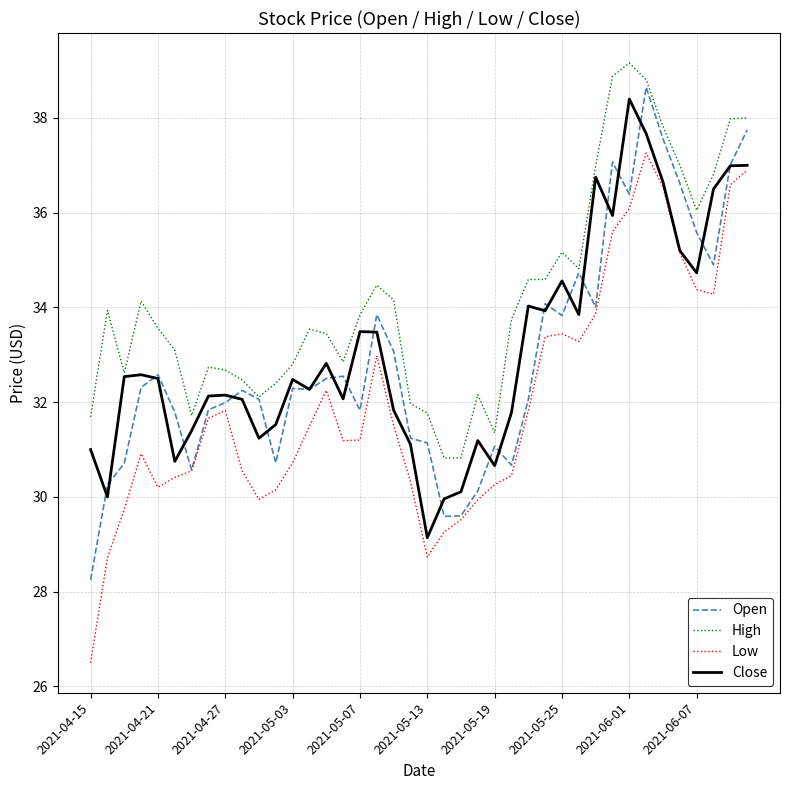

Which series has the widest spread of values?

Low